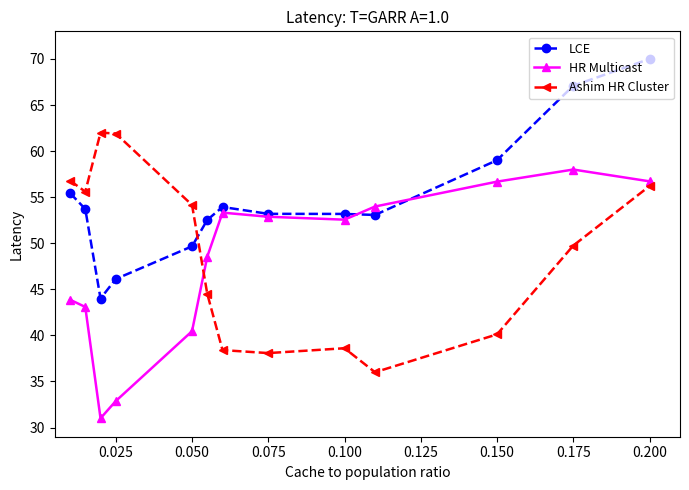

Which series has the largest total across all categories?

LCE